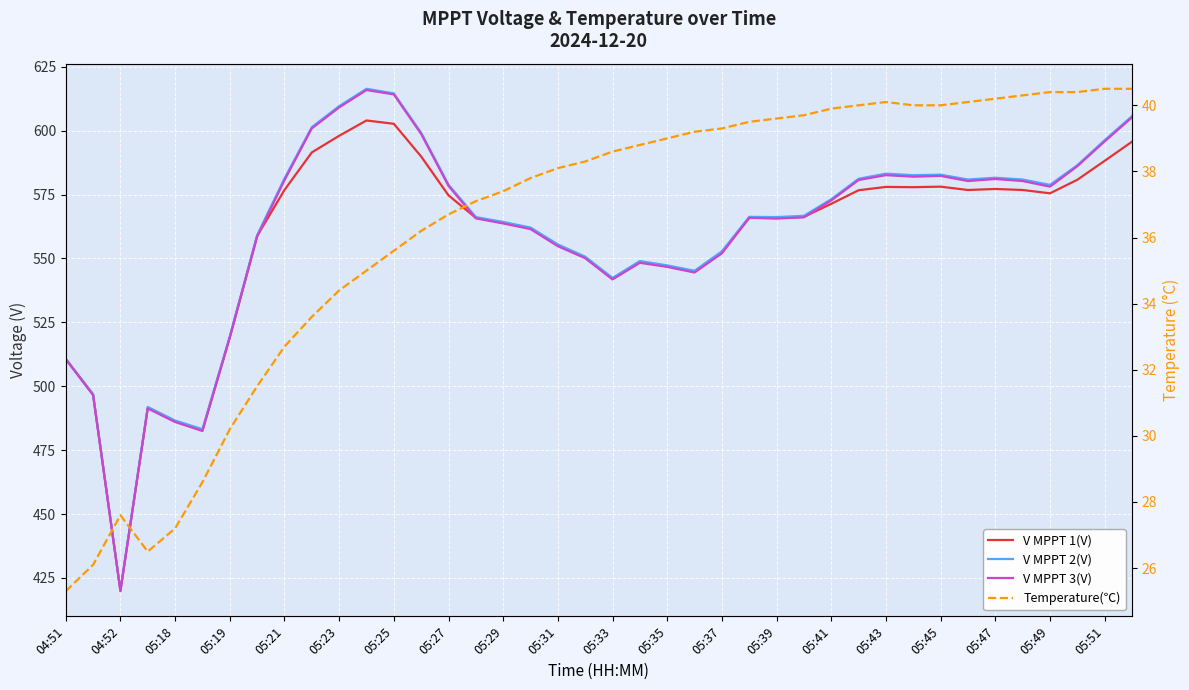

At which category does the chart reach its minimum across all series?

04:51